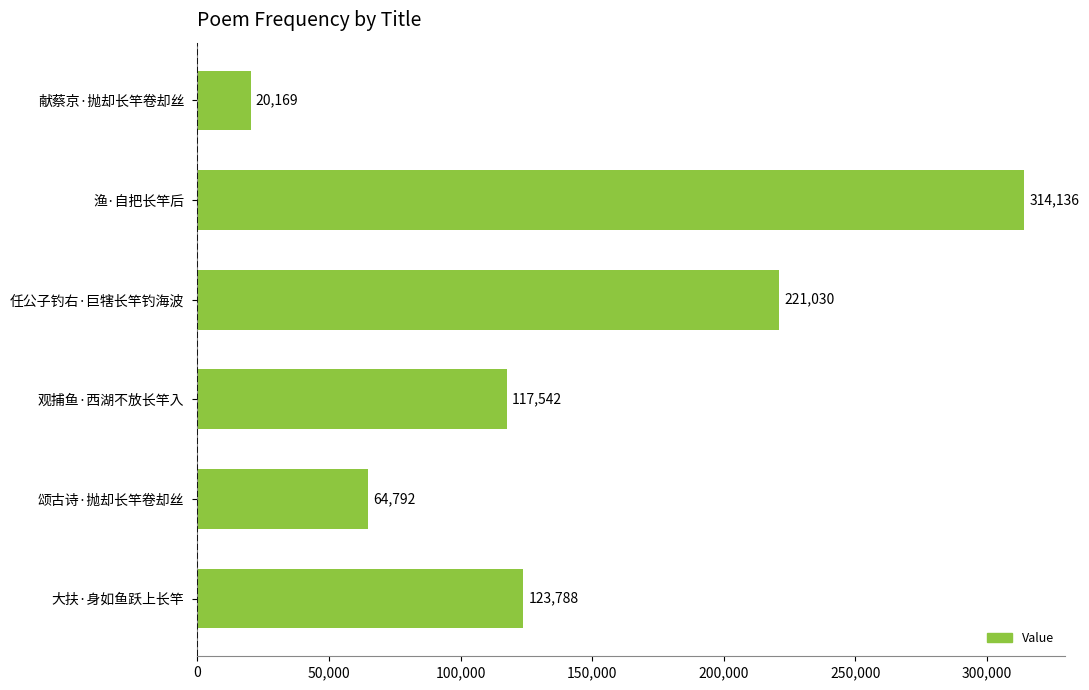

What is the ratio of the value at 任公子钓右·巨犗长竿钓海波 to the value at 颂古诗·抛却长竿卷却丝?

3.4